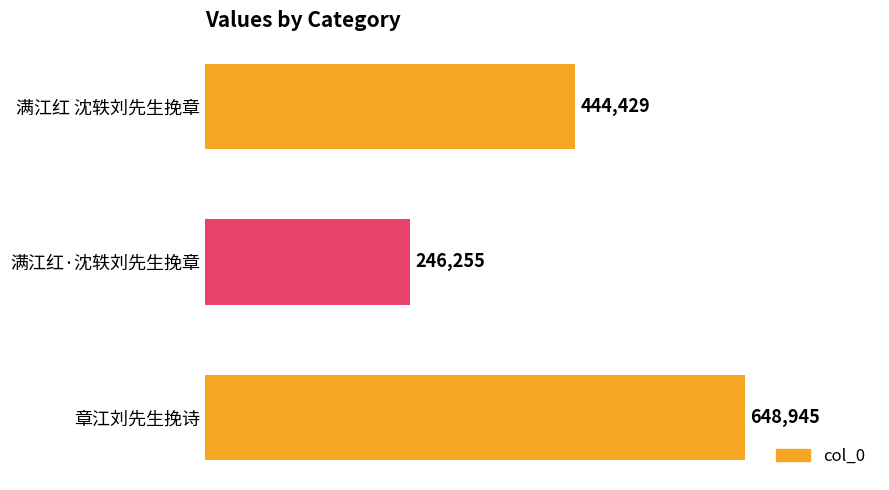

What is the greatest value displayed?

648945